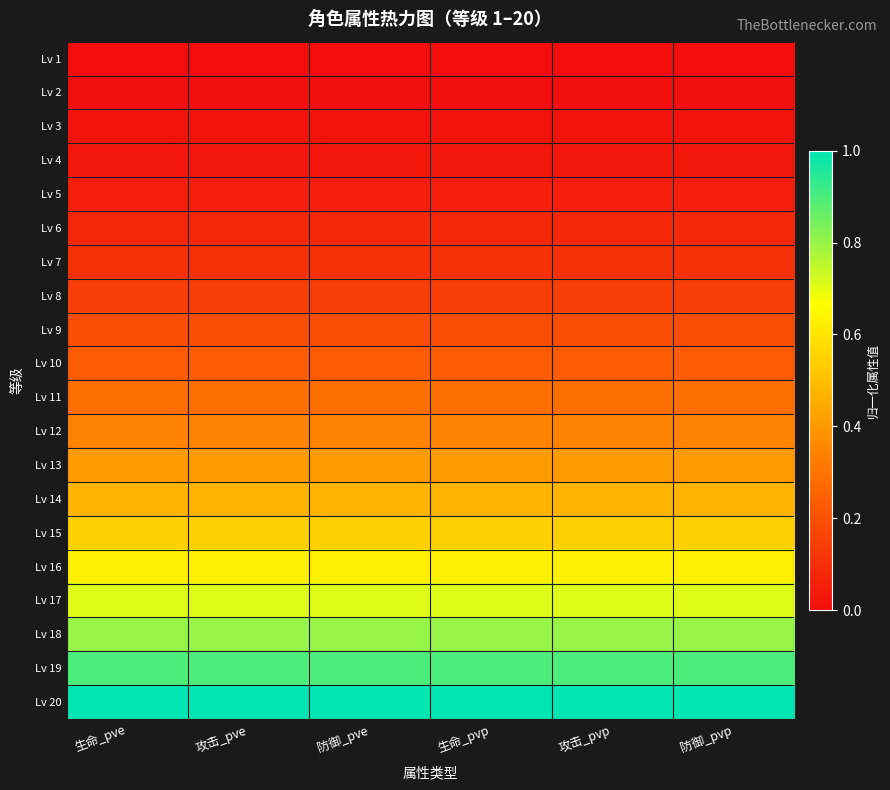

Reading left to right, list all the values displayed in this chart.

Lv 1: 生命_pve=0.0	攻击_pve=0.0	防御_pve=0.0	生命_pvp=0.0	攻击_pvp=0.0	防御_pvp=0.0
Lv 2: 生命_pve=0.0	攻击_pve=0.0	防御_pve=0.0	生命_pvp=0.0	攻击_pvp=0.0	防御_pvp=0.0
Lv 3: 生命_pve=0.0	攻击_pve=0.0	防御_pve=0.0	生命_pvp=0.0	攻击_pvp=0.0	防御_pvp=0.0
Lv 4: 生命_pve=0.0	攻击_pve=0.0	防御_pve=0.0	生命_pvp=0.0	攻击_pvp=0.0	防御_pvp=0.0
Lv 5: 生命_pve=0.1	攻击_pve=0.1	防御_pve=0.1	生命_pvp=0.1	攻击_pvp=0.1	防御_pvp=0.1
Lv 6: 生命_pve=0.1	攻击_pve=0.1	防御_pve=0.1	生命_pvp=0.1	攻击_pvp=0.1	防御_pvp=0.1
Lv 7: 生命_pve=0.1	攻击_pve=0.1	防御_pve=0.1	生命_pvp=0.1	攻击_pvp=0.1	防御_pvp=0.1
Lv 8: 生命_pve=0.1	攻击_pve=0.1	防御_pve=0.1	生命_pvp=0.1	攻击_pvp=0.1	防御_pvp=0.1
Lv 9: 生命_pve=0.2	攻击_pve=0.2	防御_pve=0.2	生命_pvp=0.2	攻击_pvp=0.2	防御_pvp=0.2
Lv 10: 生命_pve=0.2	攻击_pve=0.2	防御_pve=0.2	生命_pvp=0.2	攻击_pvp=0.2	防御_pvp=0.2
Lv 11: 生命_pve=0.3	攻击_pve=0.3	防御_pve=0.3	生命_pvp=0.3	攻击_pvp=0.3	防御_pvp=0.3
Lv 12: 生命_pve=0.3	攻击_pve=0.3	防御_pve=0.3	生命_pvp=0.3	攻击_pvp=0.3	防御_pvp=0.3
Lv 13: 生命_pve=0.4	攻击_pve=0.4	防御_pve=0.4	生命_pvp=0.4	攻击_pvp=0.4	防御_pvp=0.4
Lv 14: 生命_pve=0.5	攻击_pve=0.5	防御_pve=0.5	生命_pvp=0.5	攻击_pvp=0.5	防御_pvp=0.5
Lv 15: 生命_pve=0.5	攻击_pve=0.5	防御_pve=0.5	生命_pvp=0.5	攻击_pvp=0.5	防御_pvp=0.5
Lv 16: 生命_pve=0.6	攻击_pve=0.6	防御_pve=0.6	生命_pvp=0.6	攻击_pvp=0.6	防御_pvp=0.6
Lv 17: 生命_pve=0.7	攻击_pve=0.7	防御_pve=0.7	生命_pvp=0.7	攻击_pvp=0.7	防御_pvp=0.7
Lv 18: 生命_pve=0.8	攻击_pve=0.8	防御_pve=0.8	生命_pvp=0.8	攻击_pvp=0.8	防御_pvp=0.8
Lv 19: 生命_pve=0.9	攻击_pve=0.9	防御_pve=0.9	生命_pvp=0.9	攻击_pvp=0.9	防御_pvp=0.9
Lv 20: 生命_pve=1.0	攻击_pve=1.0	防御_pve=1.0	生命_pvp=1.0	攻击_pvp=1.0	防御_pvp=1.0